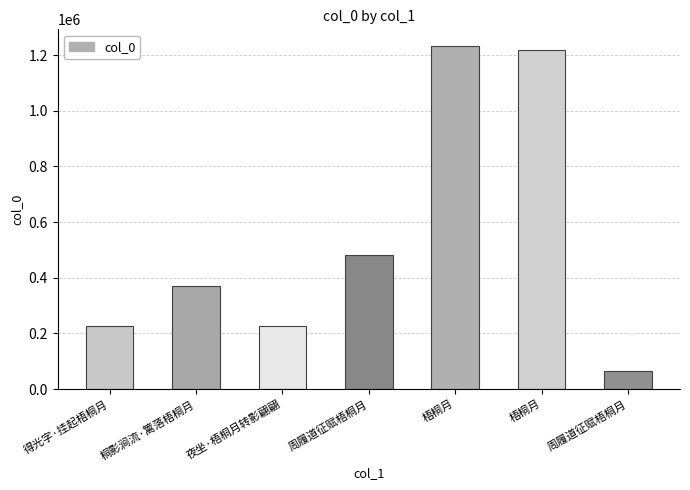

Where does the data first go above 370256?

周履道征赋梧桐月